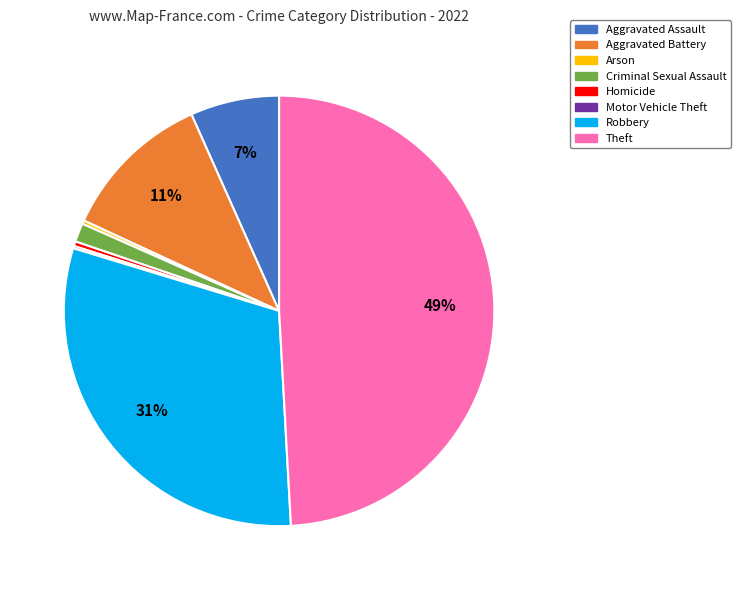

Is Criminal Sexual Assault the majority of the pie?

No